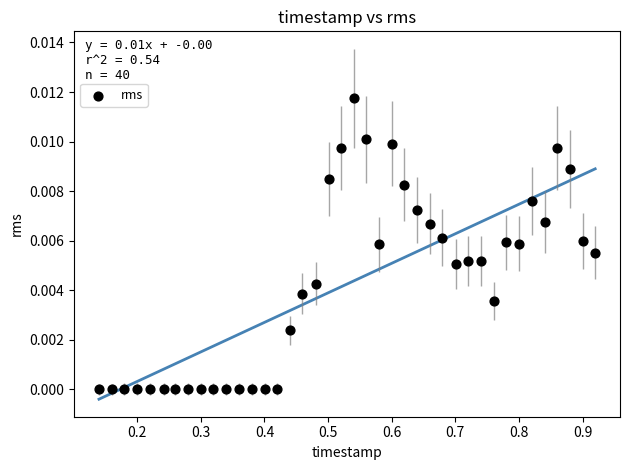

What is the range of X values (max minus min)?

0.8